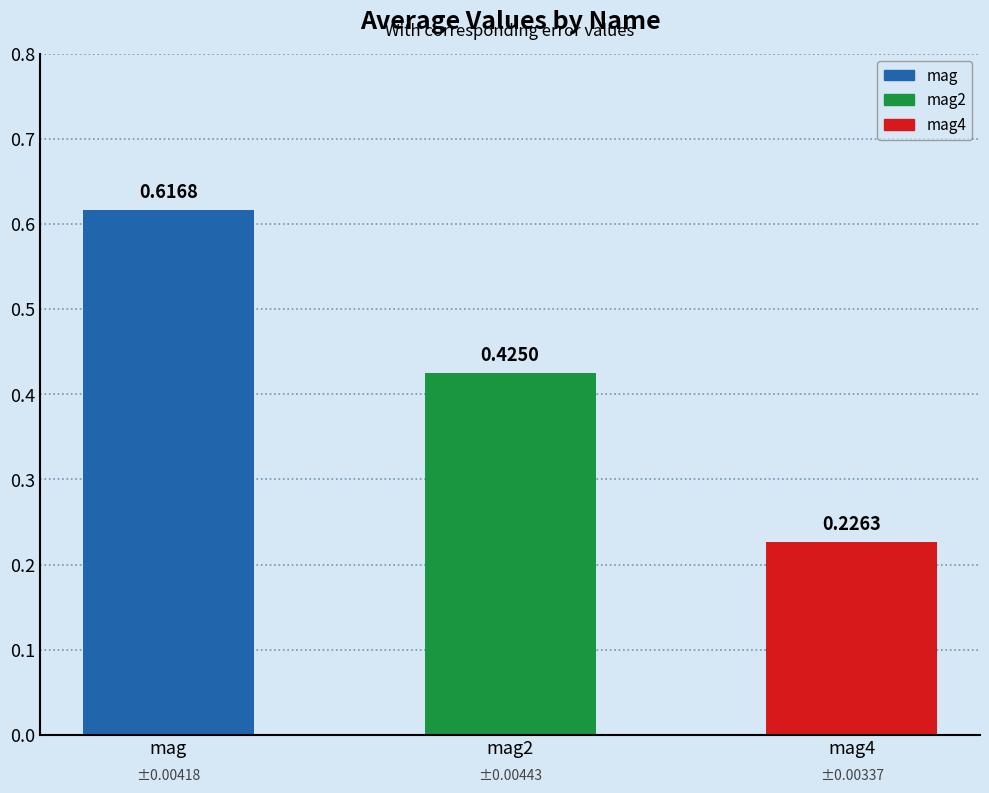

Rank the categories by value from highest to lowest.

mag, mag2, mag4